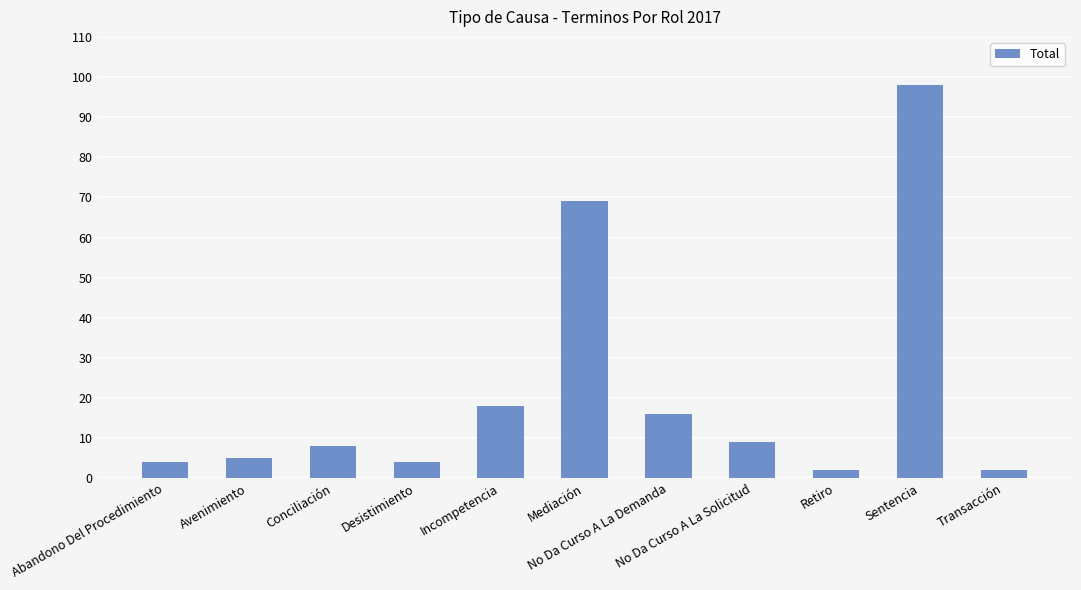

What is the greatest value displayed?

98